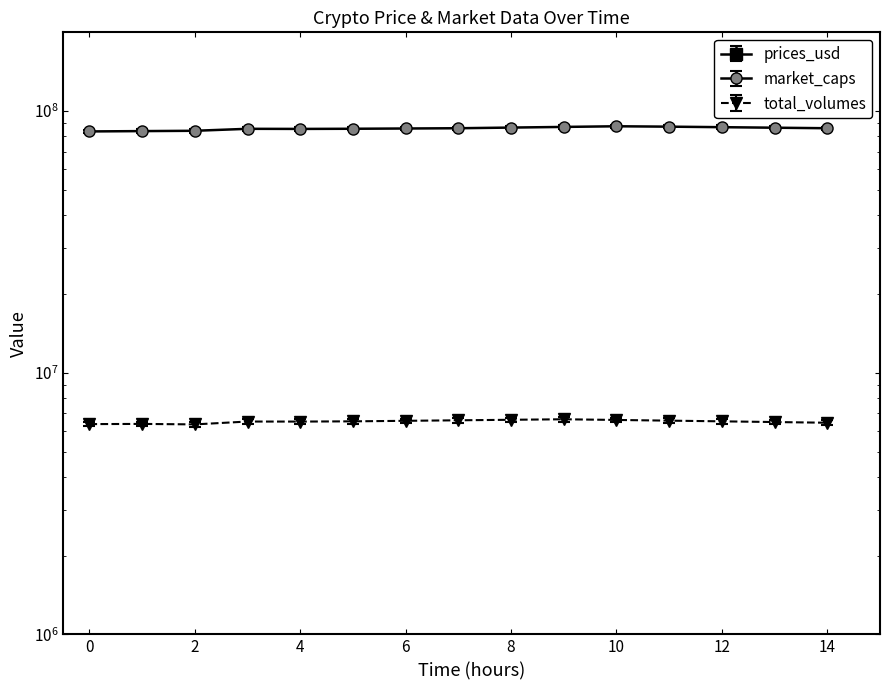

Is it true that total_volumes equals 6520000.0 at 12?

True